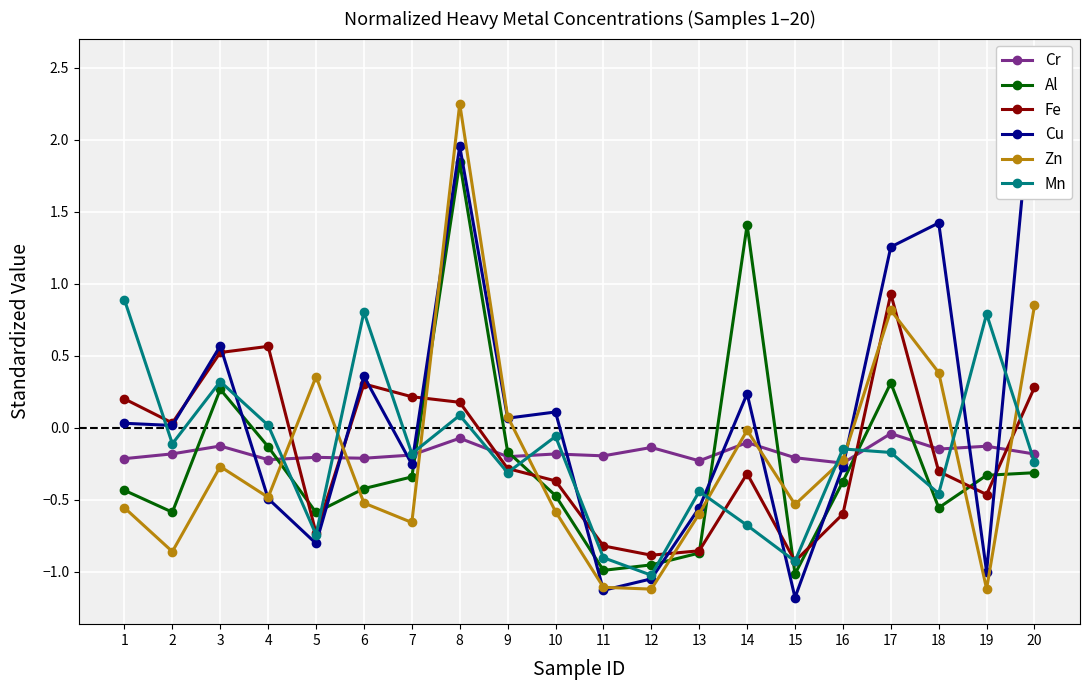

At 13, list the series in order from largest to smallest.

Cr, Mn, Cu, Zn, Fe, Al